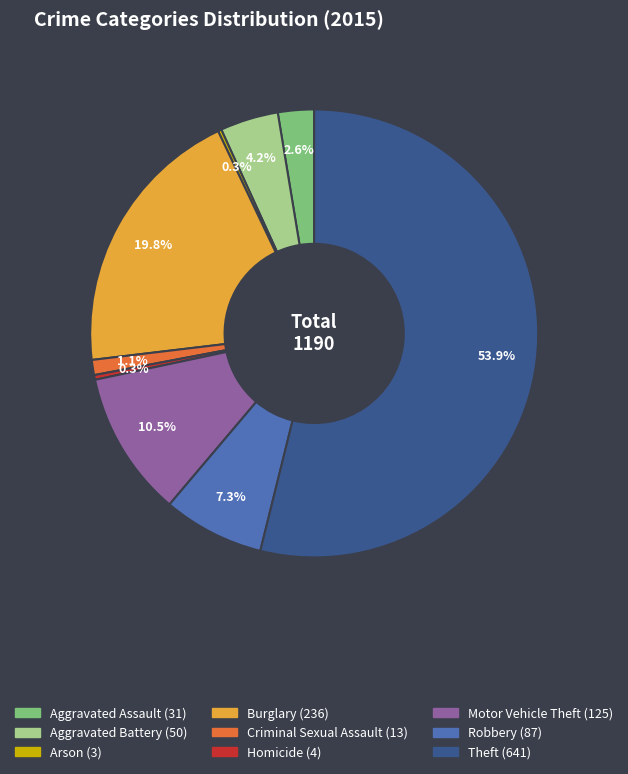

Which has a higher value, Robbery or Aggravated Assault?

Robbery